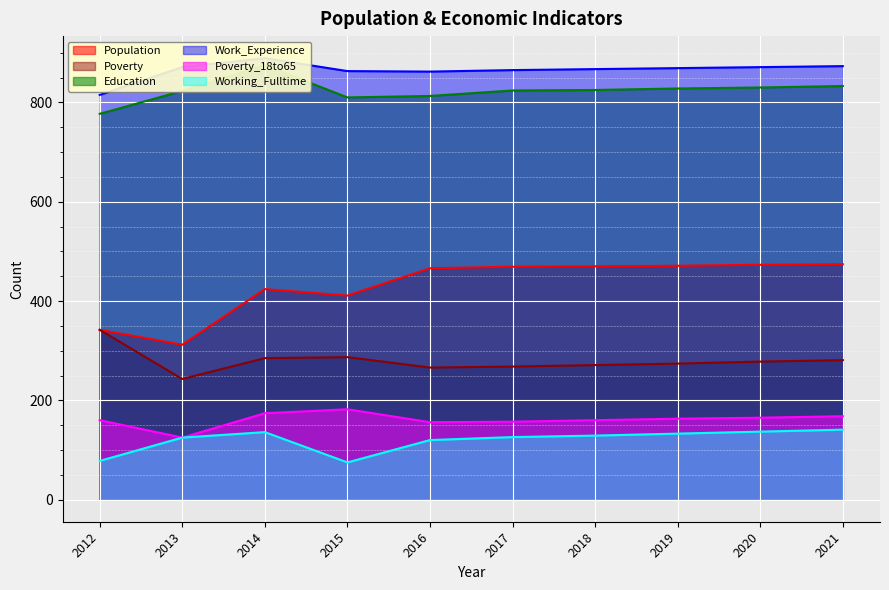

Where is Poverty_18to65 nearest to the value 153?

2016